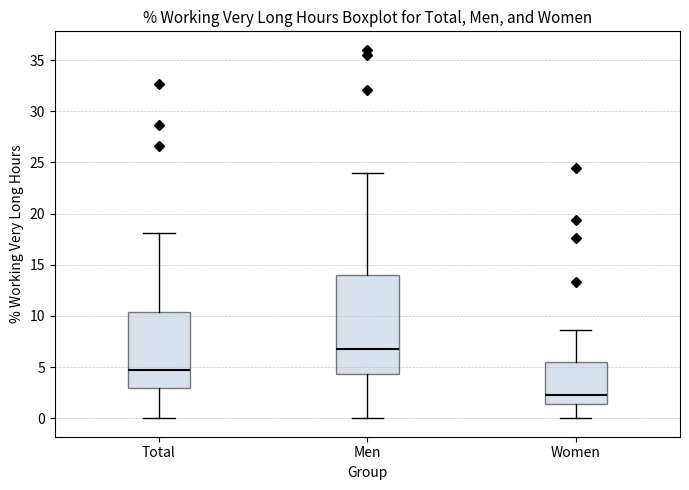

Which box has the lowest median line?

Women